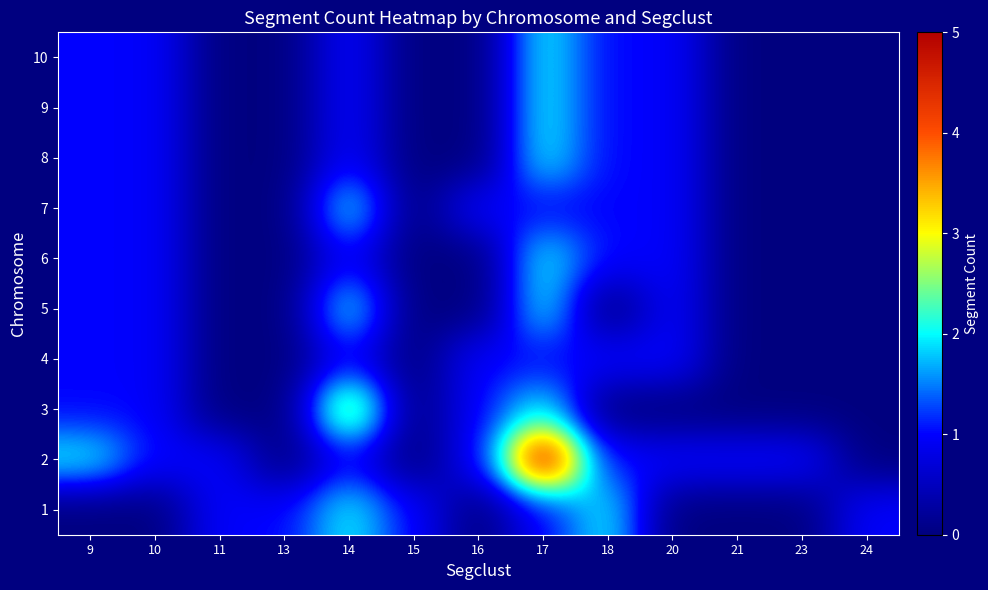

Which series has the largest total across all categories?

2